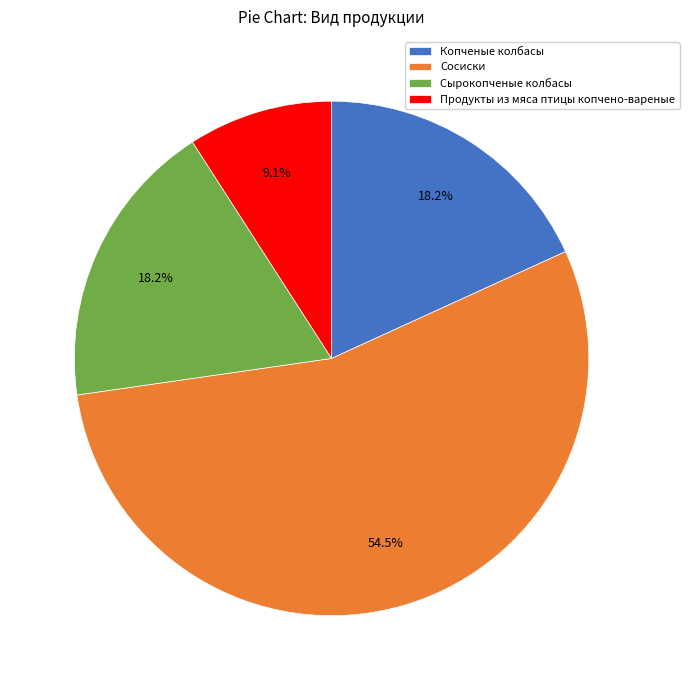

What is the majority slice?

Сосиски